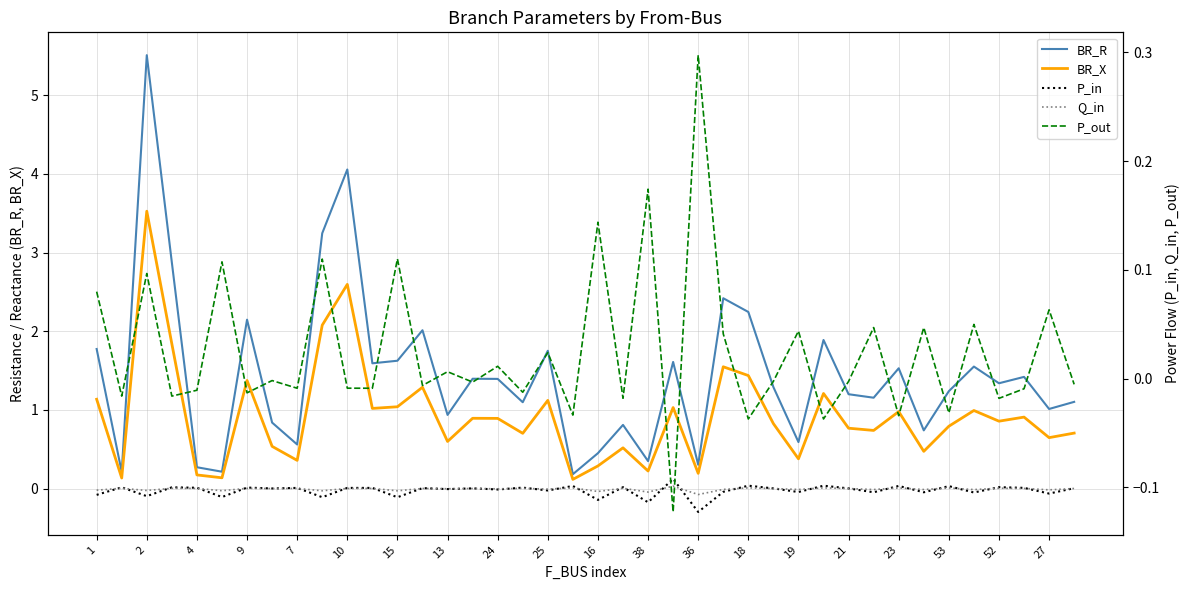

What is the difference between the BR_X values at 4 and 16?

0.1